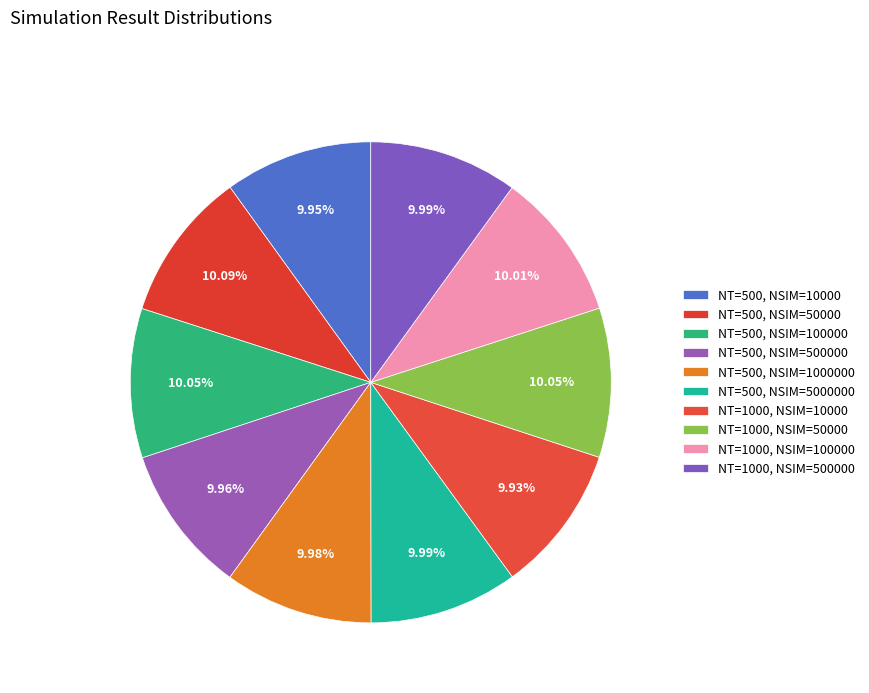

True or false: NT=1000, NSIM=50000 accounts for 10% of the total.

True